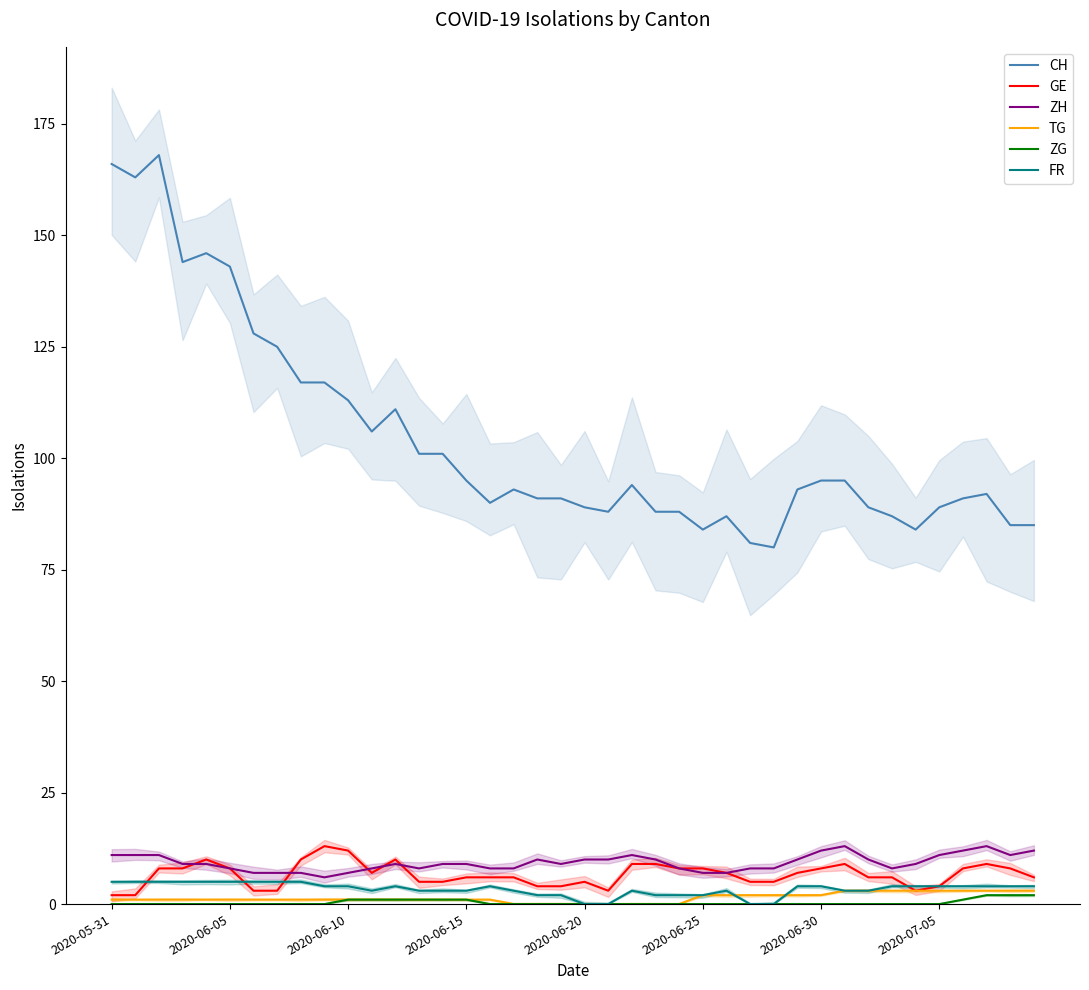

What is the sum of the ZH values at 19 and 17?

17